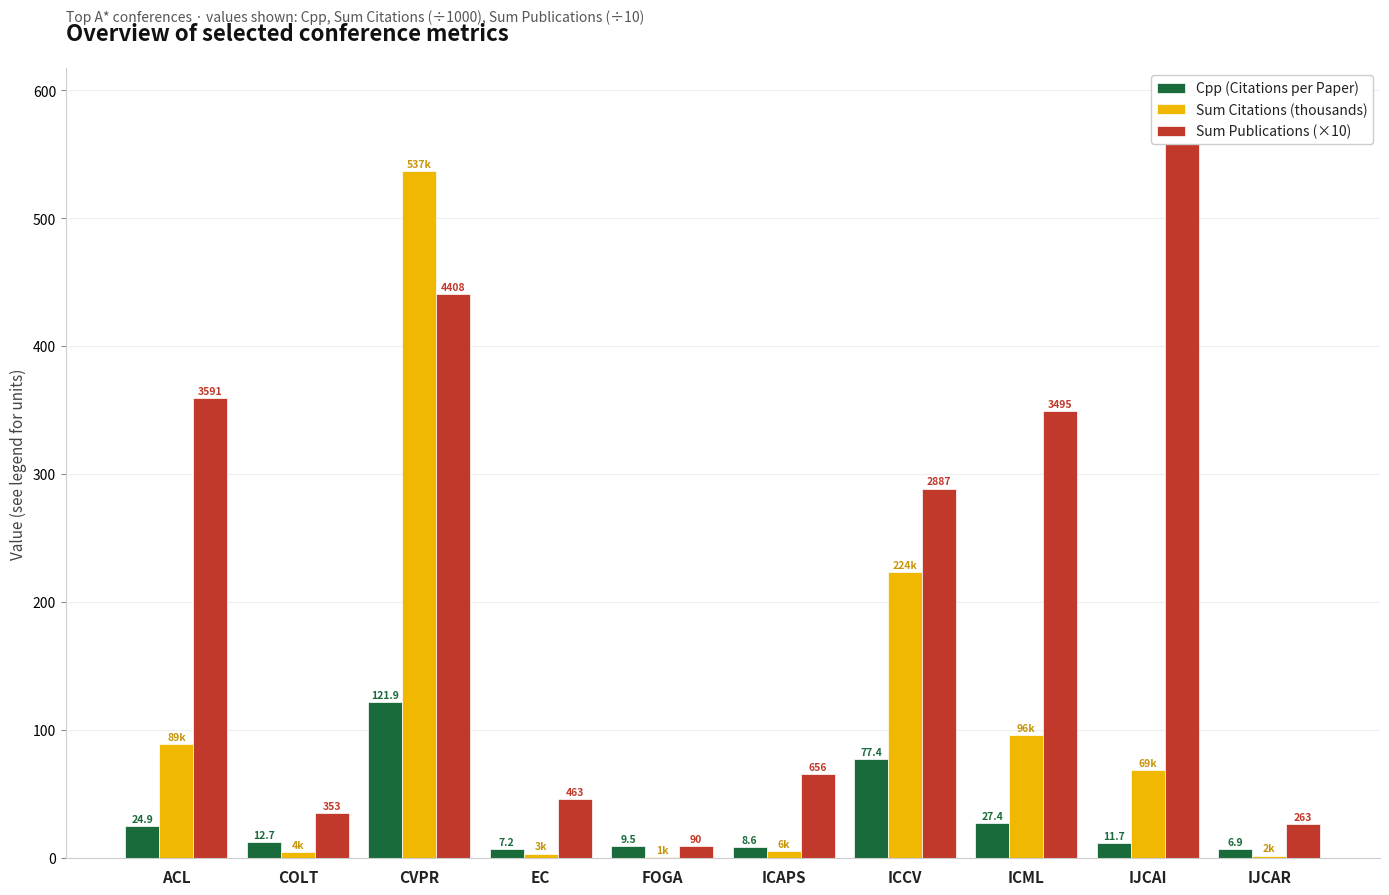

Reading left to right, transcribe all the data shown in this chart.

Cpp (Citations per Paper): ACL=24.9	COLT=12.7	CVPR=121.9	EC=7.2	FOGA=9.5	ICAPS=8.6	ICCV=77.4	ICML=27.4	IJCAI=11.7	IJCAR=6.9
Sum Citations (thousands): ACL=89.3	COLT=4.5	CVPR=537.2	EC=3.4	FOGA=0.9	ICAPS=5.7	ICCV=223.6	ICML=95.8	IJCAI=68.7	IJCAR=1.8
Sum Publications (×10): ACL=359.1	COLT=35.3	CVPR=440.8	EC=46.3	FOGA=9.0	ICAPS=65.6	ICCV=288.7	ICML=349.5	IJCAI=587.8	IJCAR=26.3